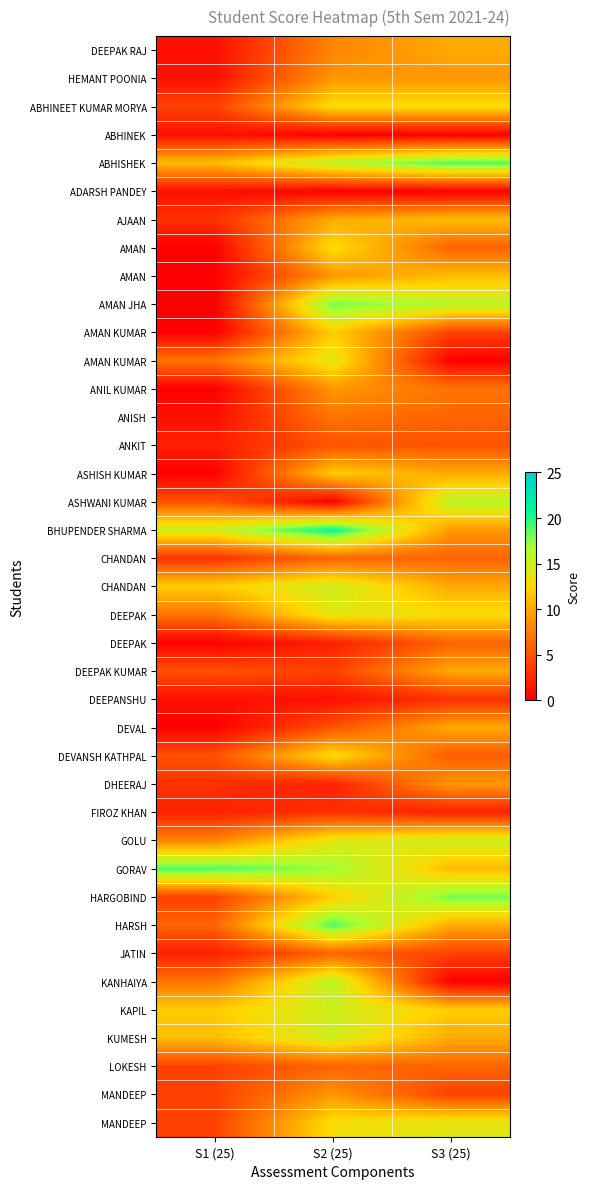

At how many categories does at least one series exceed 16?

3